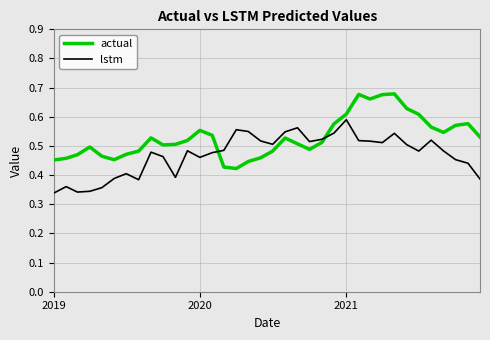

Which series ends up on top after the final intersection of lstm and actual?

actual